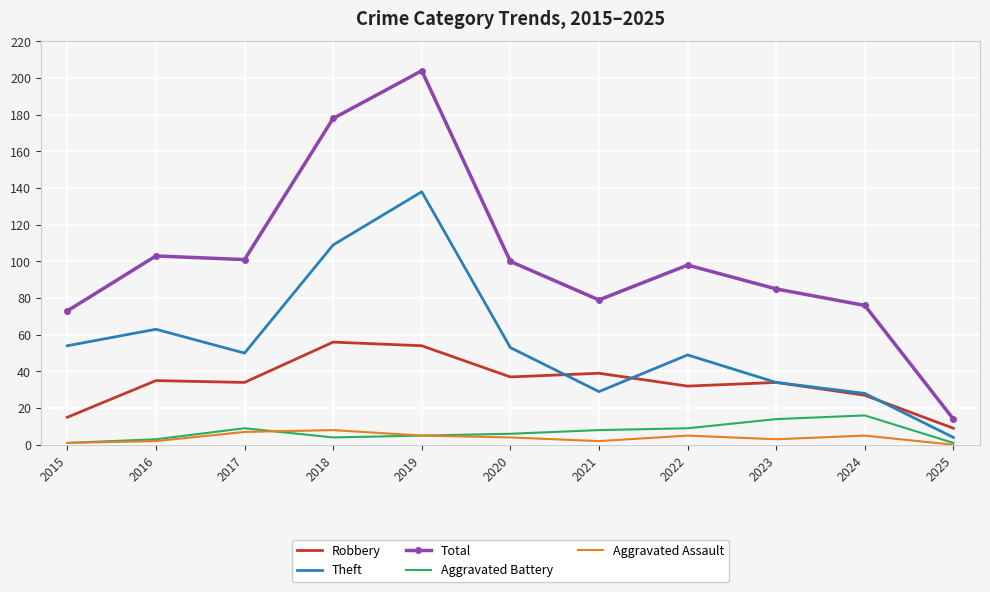

What is the greatest value displayed?

204